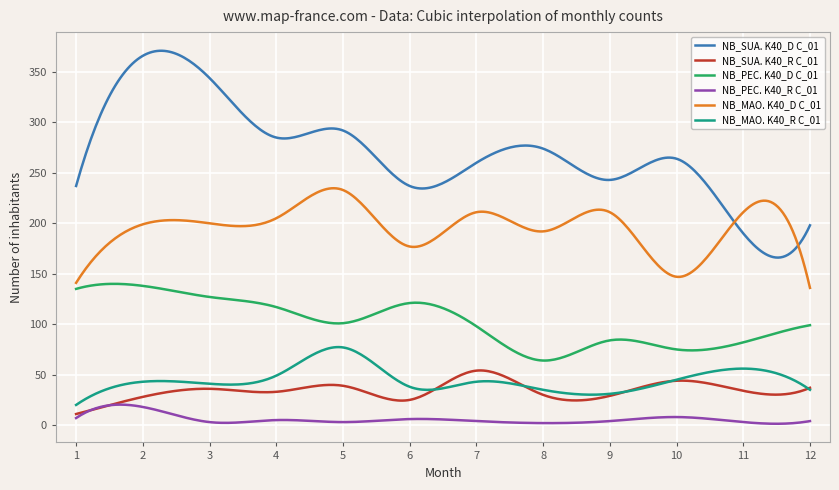

What is the minimum value shown in the chart?

1.3